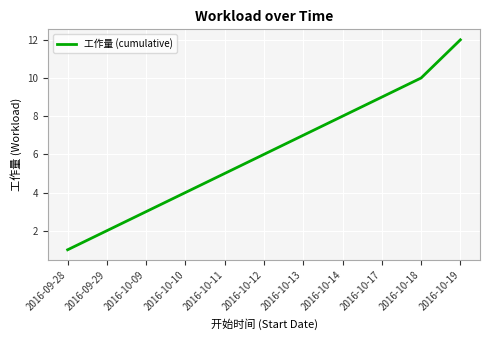

Rank the categories by value from lowest to highest.

2016-09-28, 2016-09-29, 2016-10-09, 2016-10-10, 2016-10-11, 2016-10-12, 2016-10-13, 2016-10-14, 2016-10-17, 2016-10-18, 2016-10-19